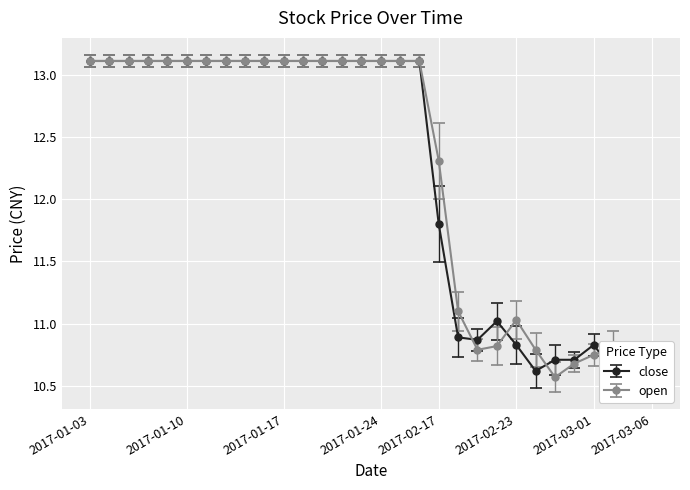

What is the spread (max minus min) of values at 2017-03-02?

0.2